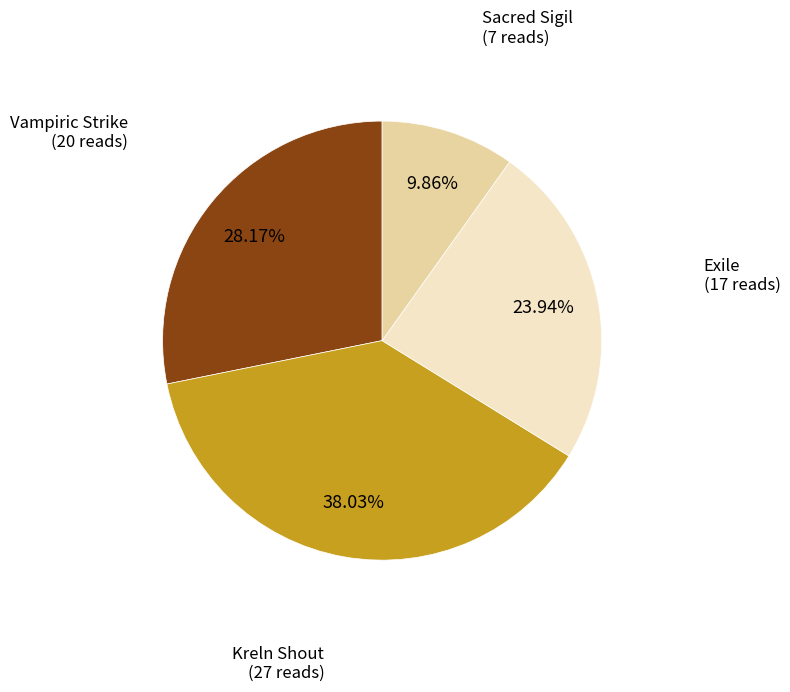

Which category has the biggest portion of the pie?

Kreln Shout